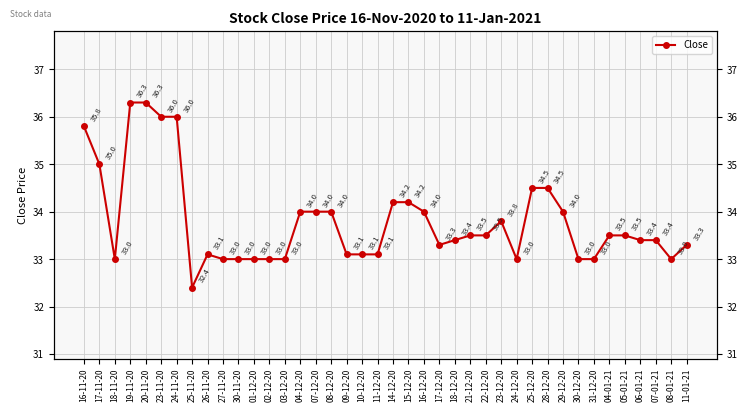

What is the sum of all values?

1352.2